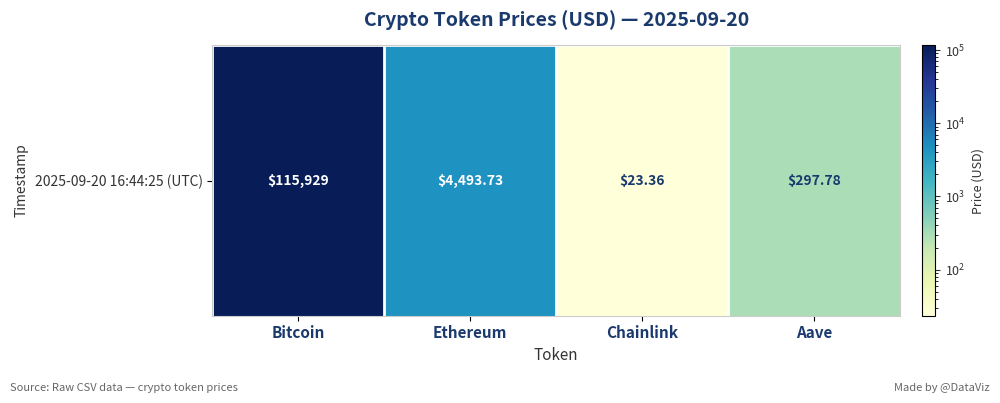

What is the ratio of the value at Bitcoin to the value at Chainlink?

4962.7